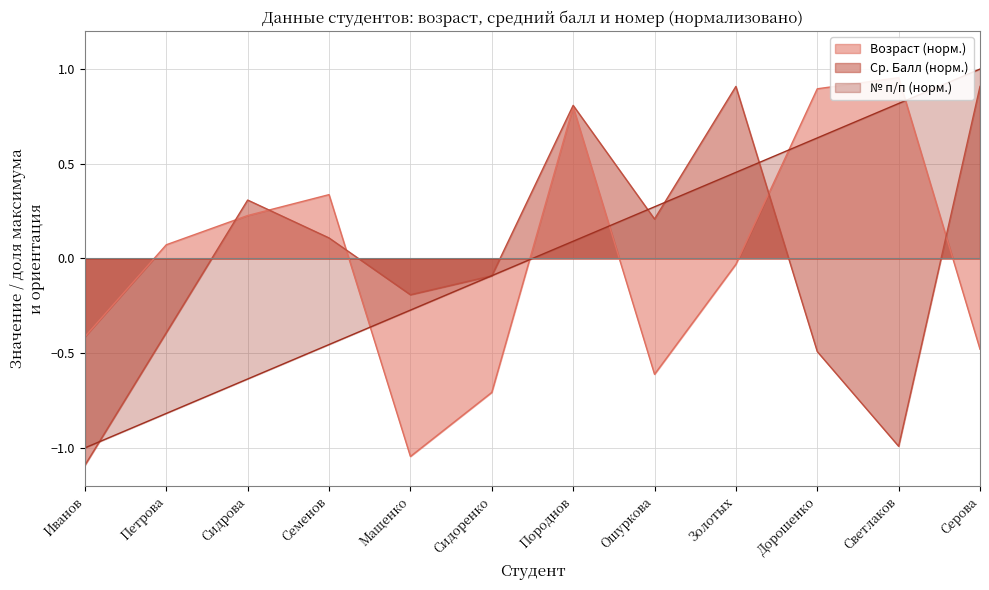

Reading left to right, transcribe all the data shown in this chart.

Возраст: Иванов=-0.4	Петрова=0.1	Сидрова=0.2	Семенов=0.3	Мащенко=-1.0	Сидоренко=-0.7	Породнов=0.8	Ошуркова=-0.6	Золотых=-0.0	Дорошенко=0.9	Светлаков=1.0	Серова=-0.5
Ср. Балл: Иванов=-1.1	Петрова=-0.4	Сидрова=0.3	Семенов=0.1	Мащенко=-0.2	Сидоренко=-0.1	Породнов=0.8	Ошуркова=0.2	Золотых=0.9	Дорошенко=-0.5	Светлаков=-1.0	Серова=0.9
№ п/п: Иванов=-1.0	Петрова=-0.8	Сидрова=-0.6	Семенов=-0.5	Мащенко=-0.3	Сидоренко=-0.1	Породнов=0.1	Ошуркова=0.3	Золотых=0.5	Дорошенко=0.6	Светлаков=0.8	Серова=1.0